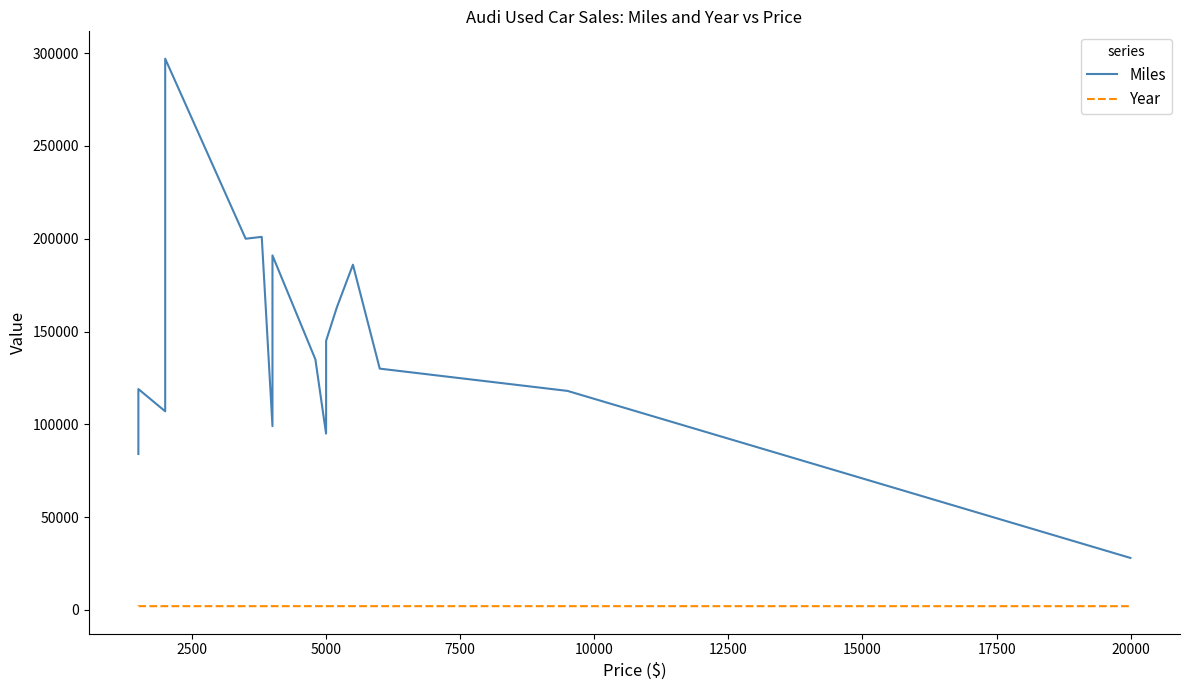

Reading left to right, extract all data points from this chart.

Miles: 84000	119000	107000	165000	297000	200000	201000	99000	191000	135000	95000	105000	139000	145000	163000	186000	130000	118000	28000
Year: 2001	2007	2002	2006	2006	2004	2003	2003	2011	2003	2005	2004	2004	2005	2009	2008	2010	2006	2001